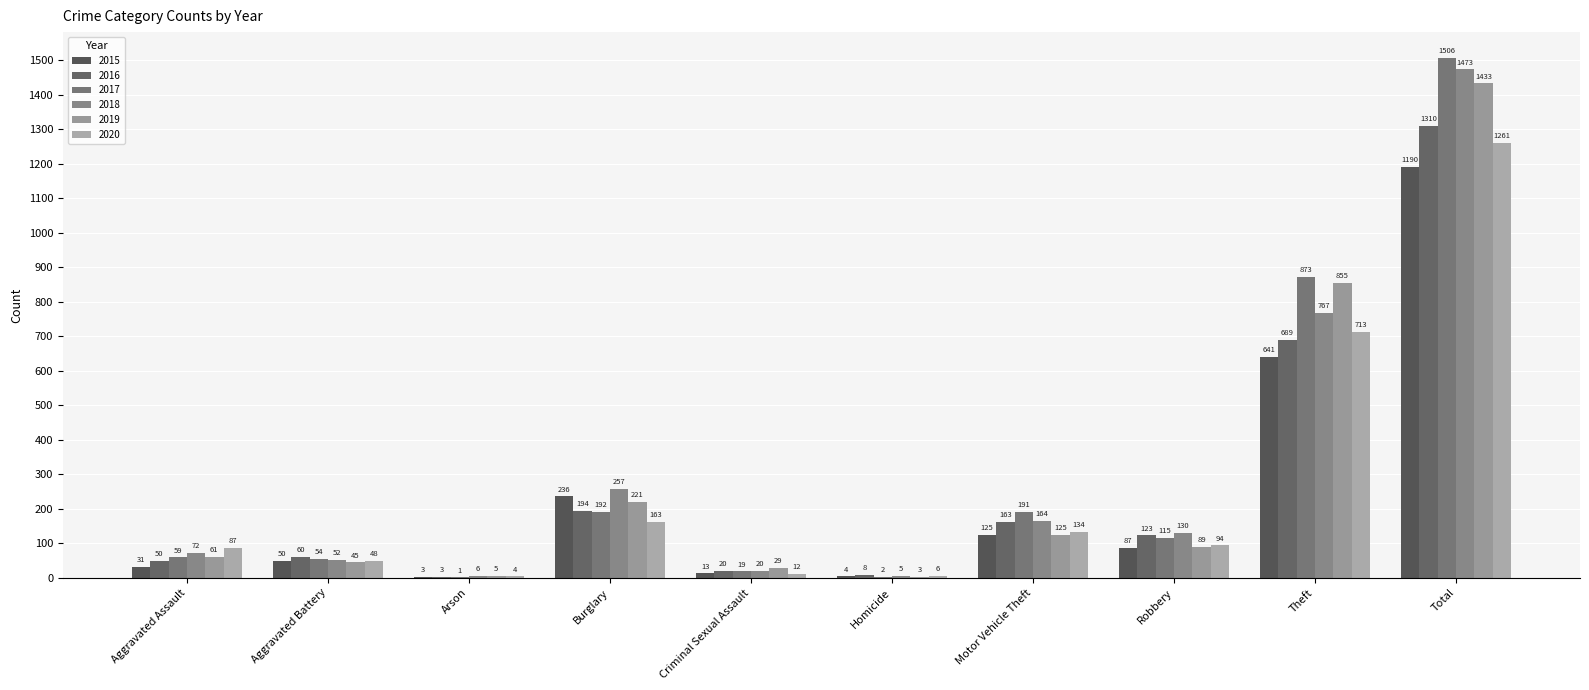

Reading left to right, transcribe all the data shown in this chart.

2015: 31	50	3	236	13	4	125	87	641	1190
2016: 50	60	3	194	20	8	163	123	689	1310
2017: 59	54	1	192	19	2	191	115	873	1506
2018: 72	52	6	257	20	5	164	130	767	1473
2019: 61	45	5	221	29	3	125	89	855	1433
2020: 87	48	4	163	12	6	134	94	713	1261